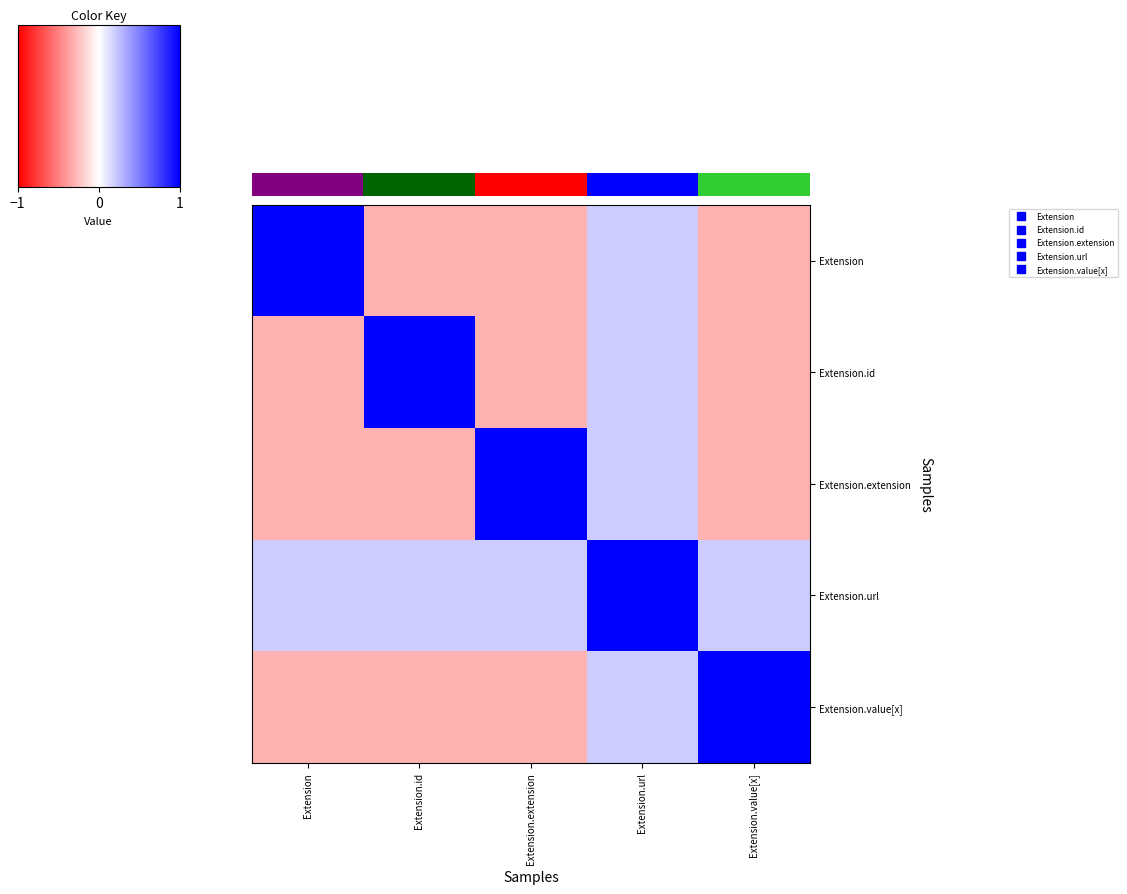

How many data points does each series have?

5